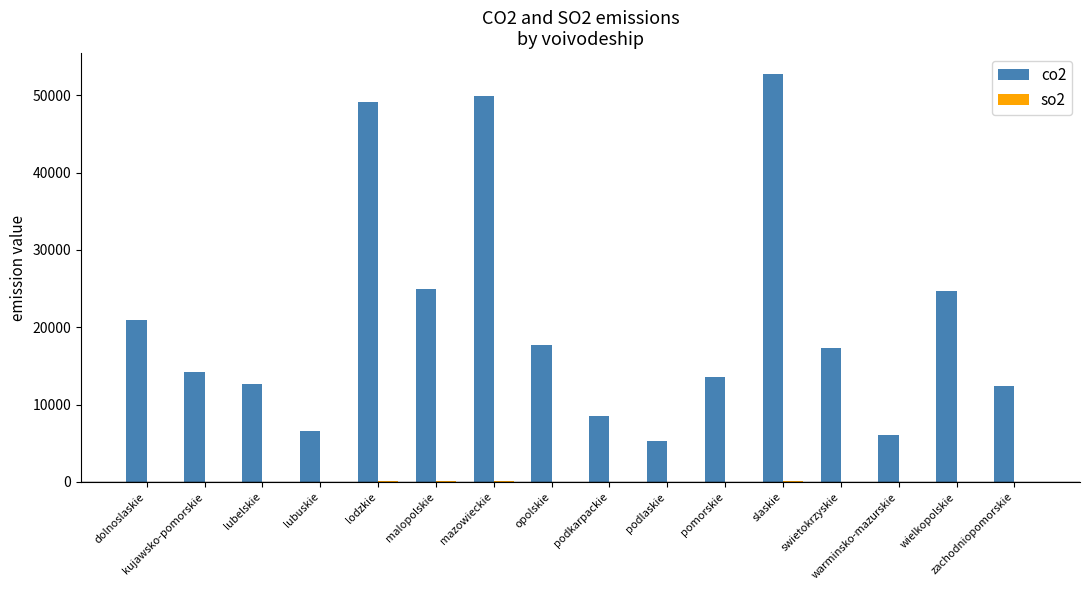

What is the sum of all co2 values?

336556.8